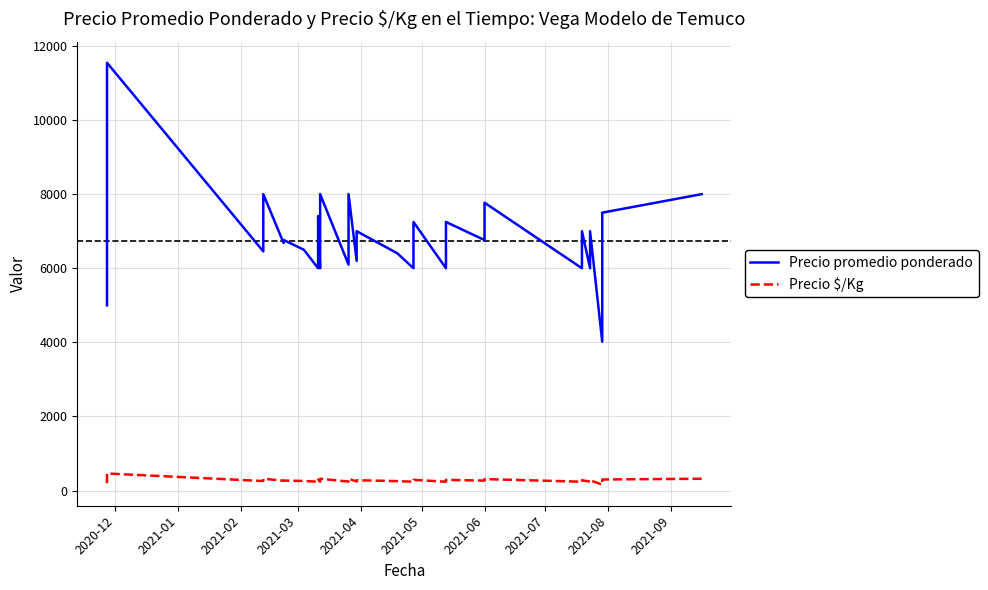

Does the chart have visible grid lines?

Yes